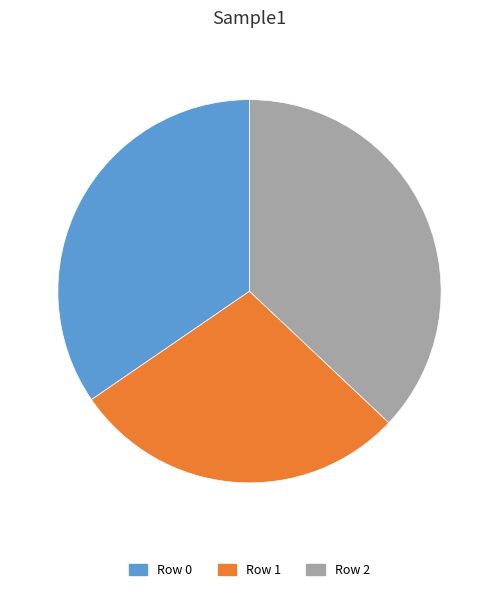

Does any single category account for the majority?

No